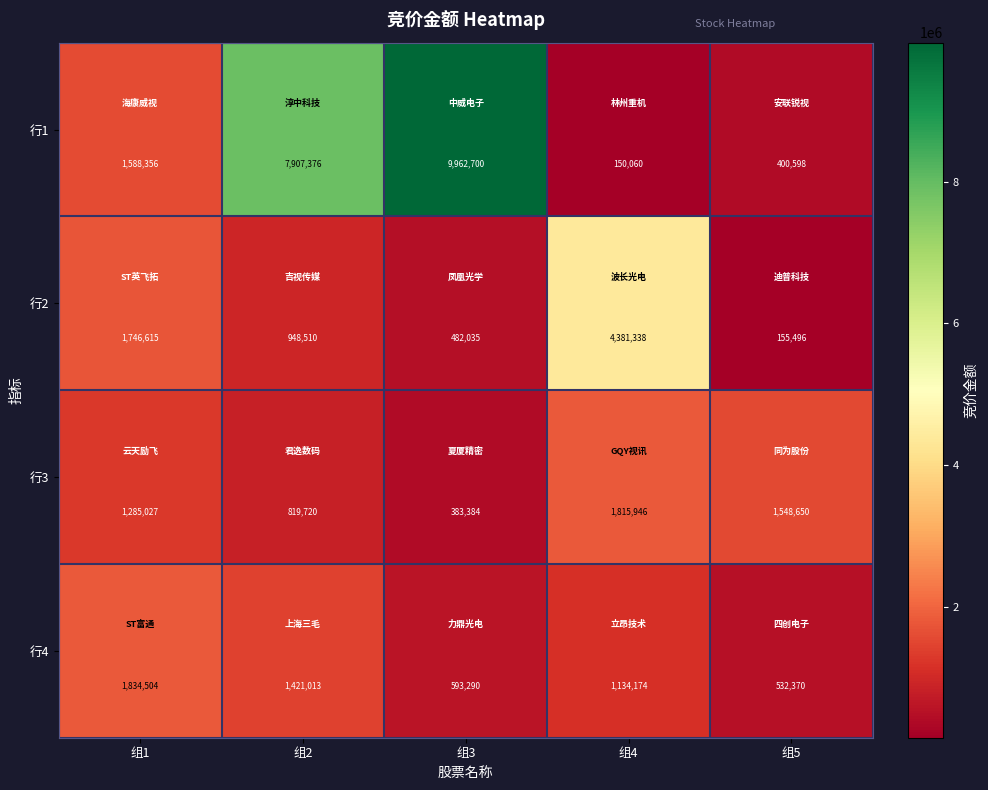

Count the number of categories in the chart.

5